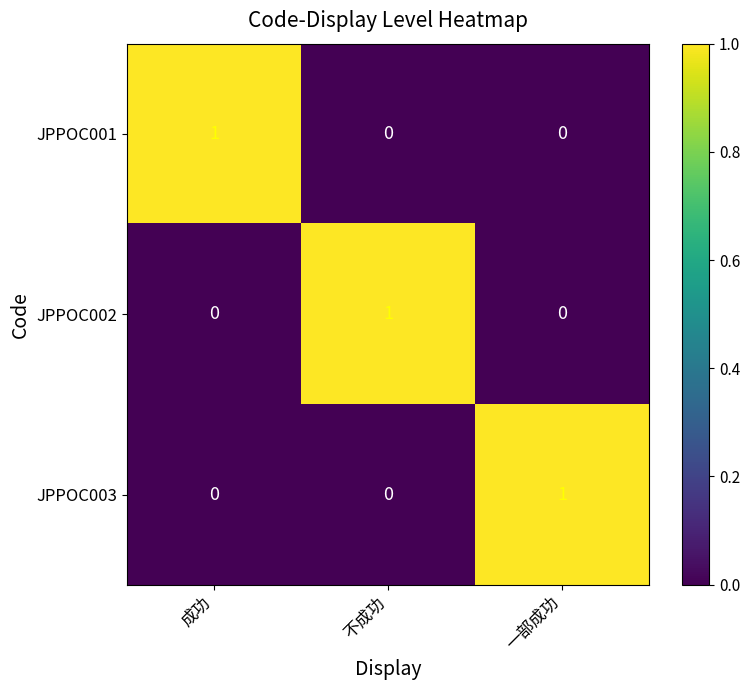

Reading left to right, transcribe all the data shown in this chart.

JPPOC001: 成功=1	不成功=0	一部成功=0
JPPOC002: 成功=0	不成功=1	一部成功=0
JPPOC003: 成功=0	不成功=0	一部成功=1